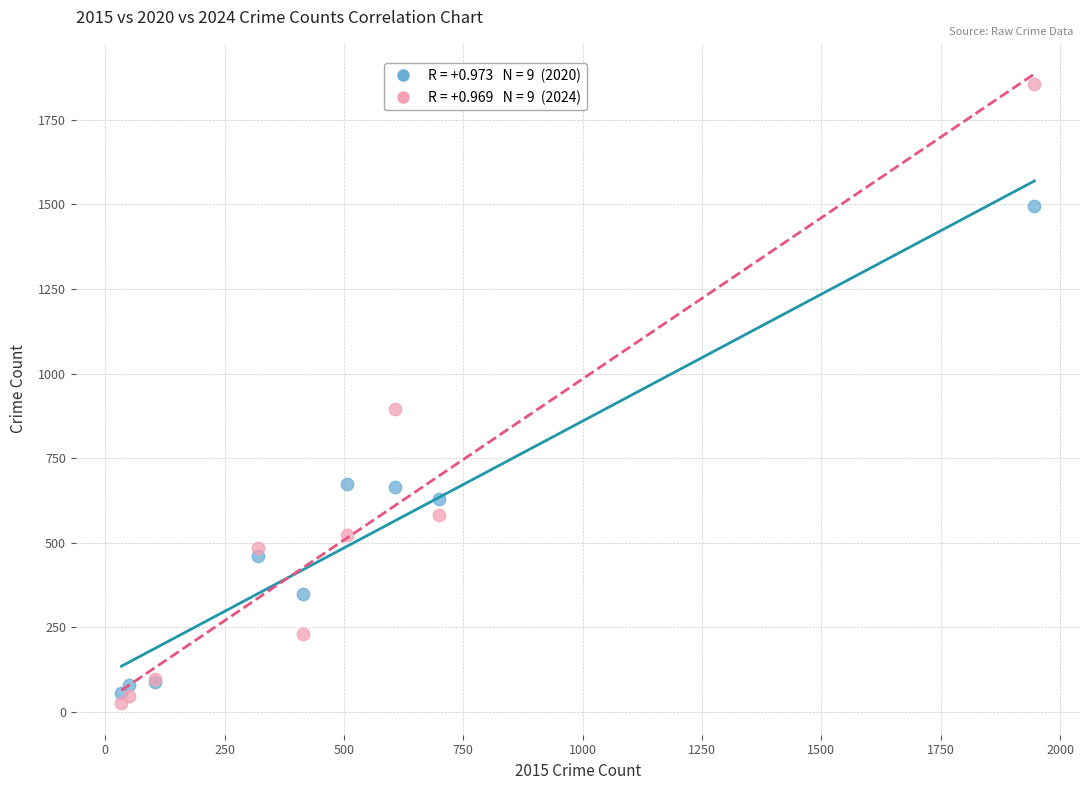

Across all series, what Y value is closest to 940?

896